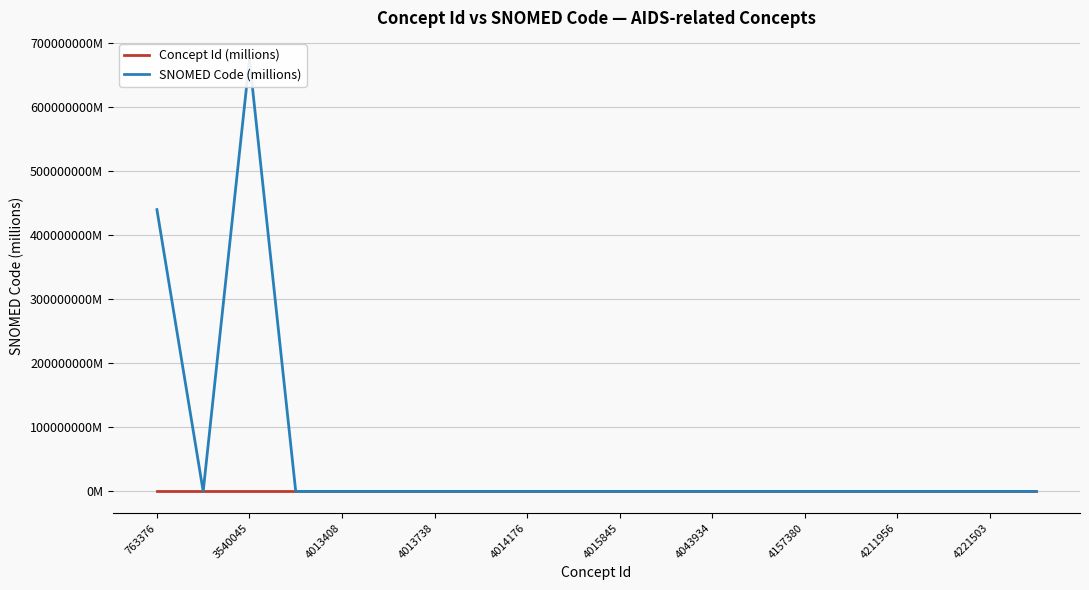

True or false: SNOMED Code (millions) and Concept Id (millions) intersect in this chart.

False